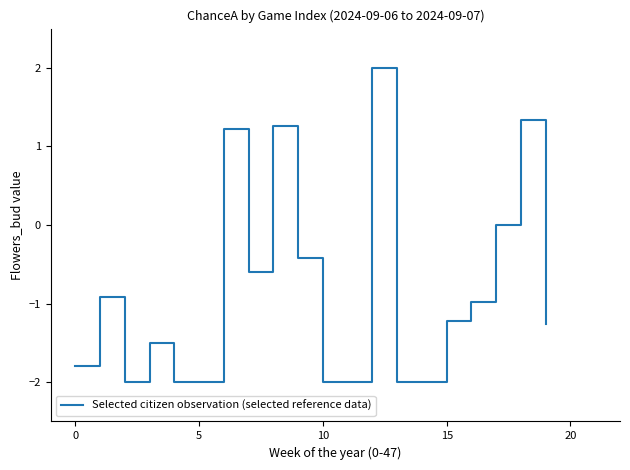

What is the difference between the maximum and minimum values?

4.0